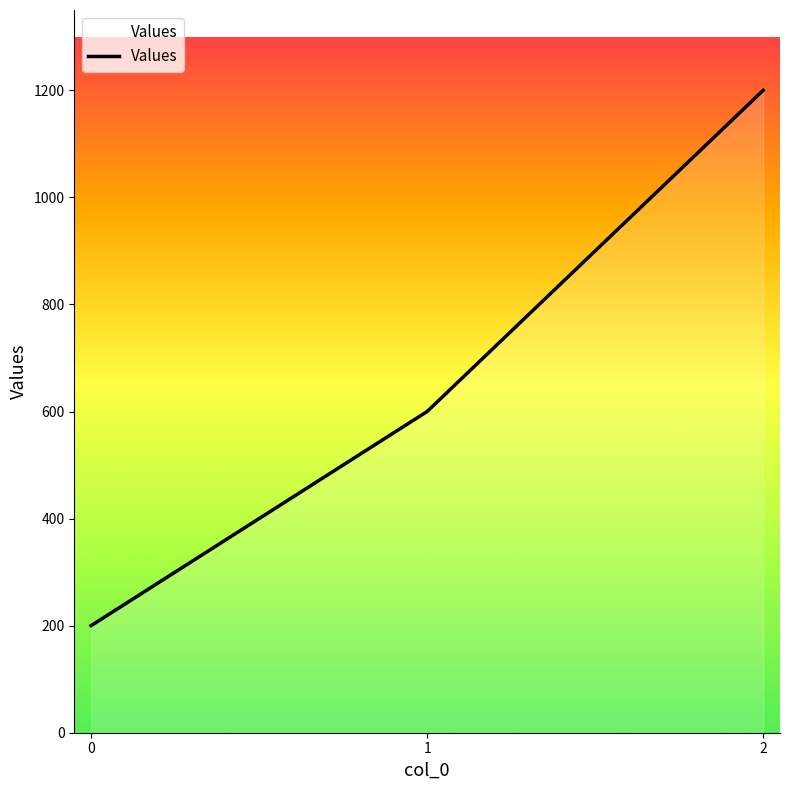

Read the value at 2.

1200